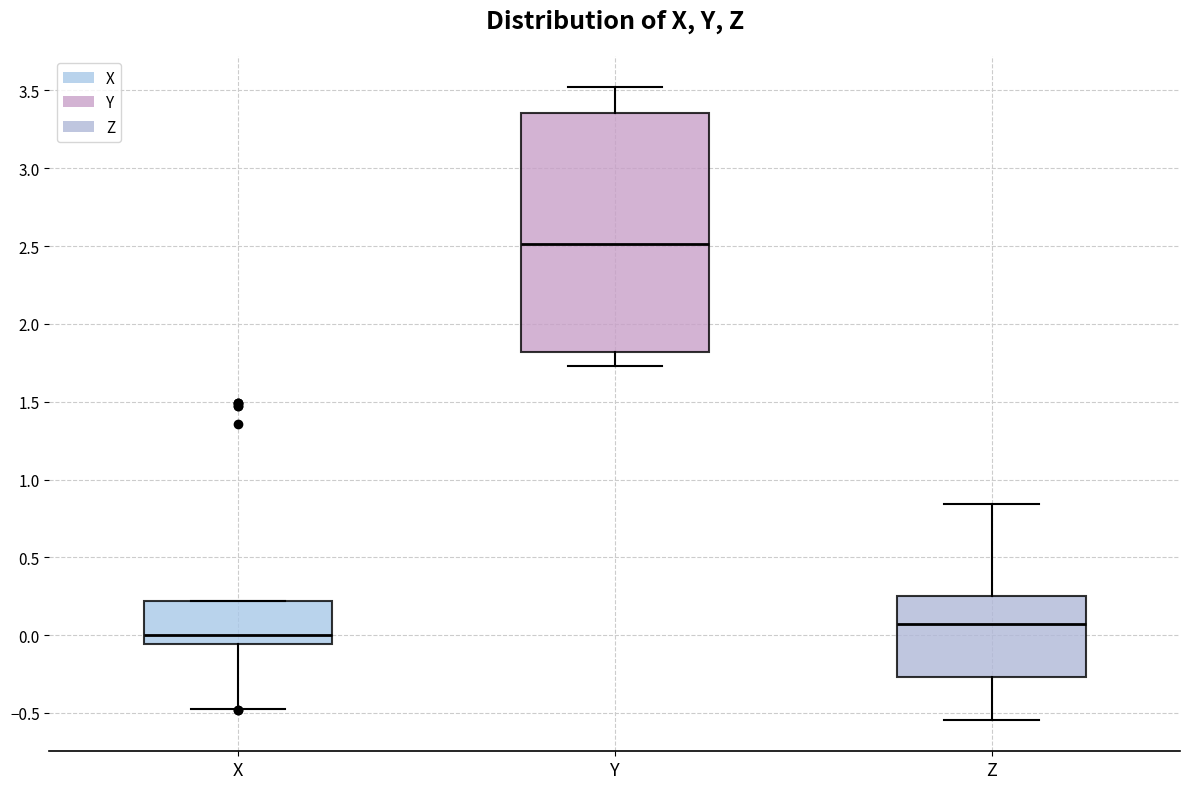

Where is the upper edge of the box for X on the y-axis? The values are not printed on the chart, so give them approximately, as read against the axis.

0.20